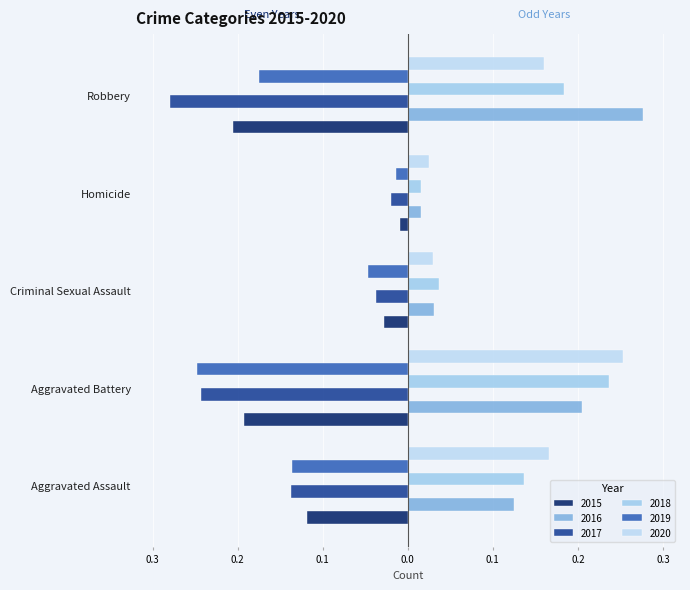

Which series has the largest total across all categories?

2016